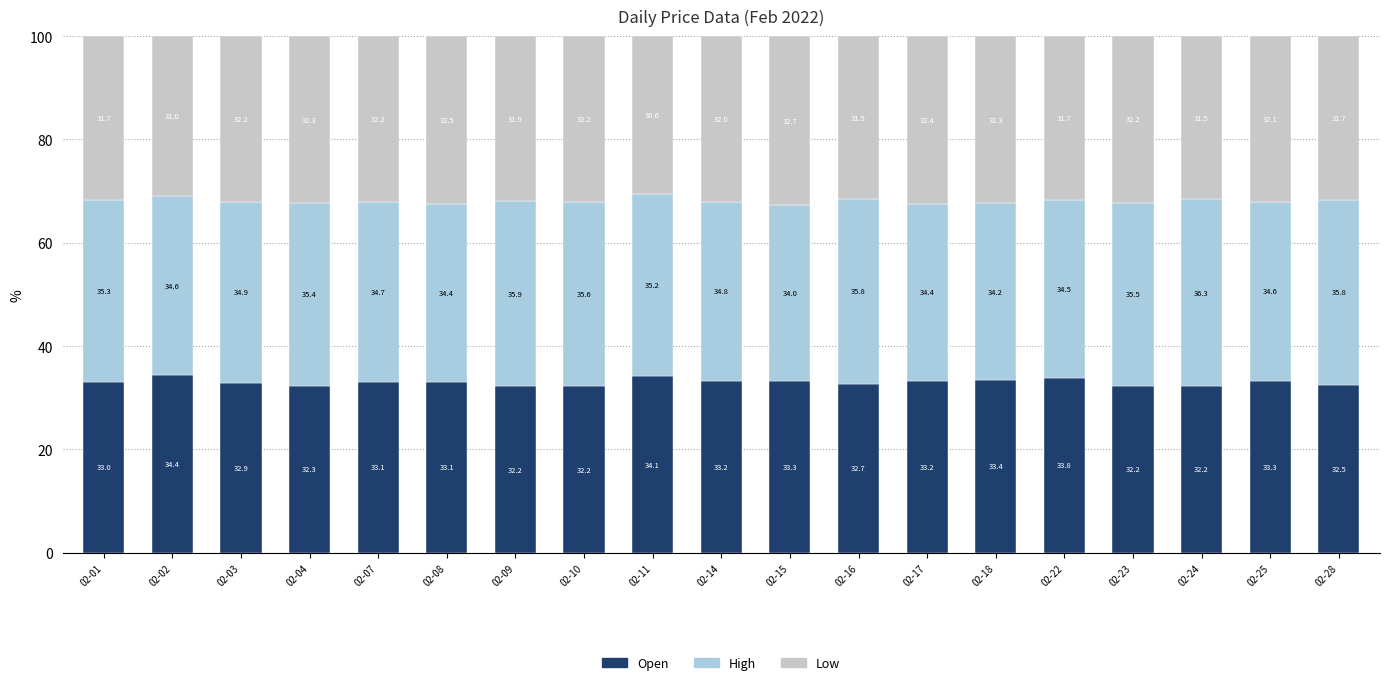

The Open series shows 32.2 at 02-24. True or false?

True